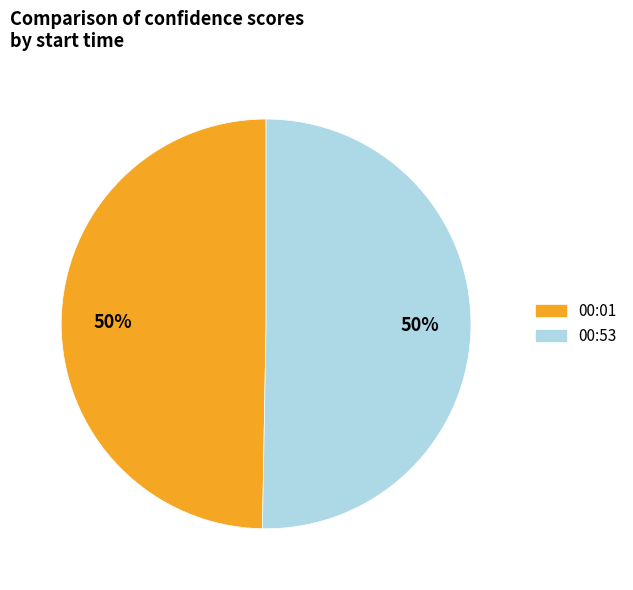

Combined, do 00:53 and 00:01 account for over 50%?

Yes